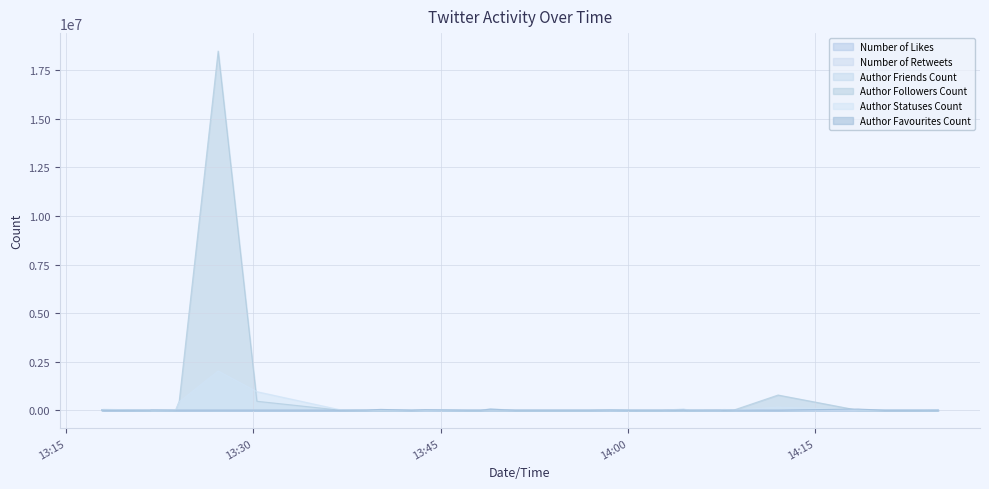

Count the number of categories in the chart.

40